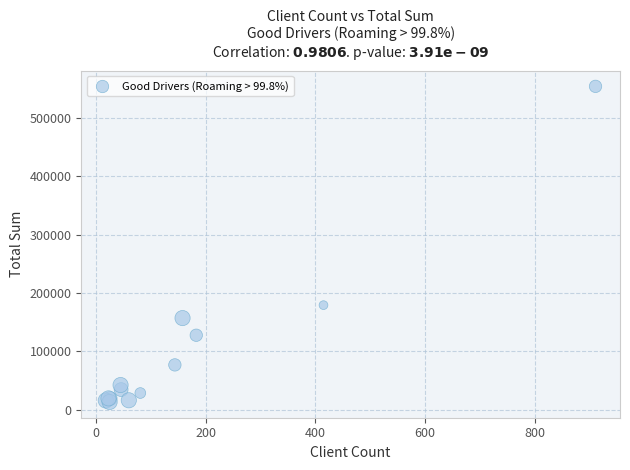

What Y value in the scatter plot is closest to 283829?

179149